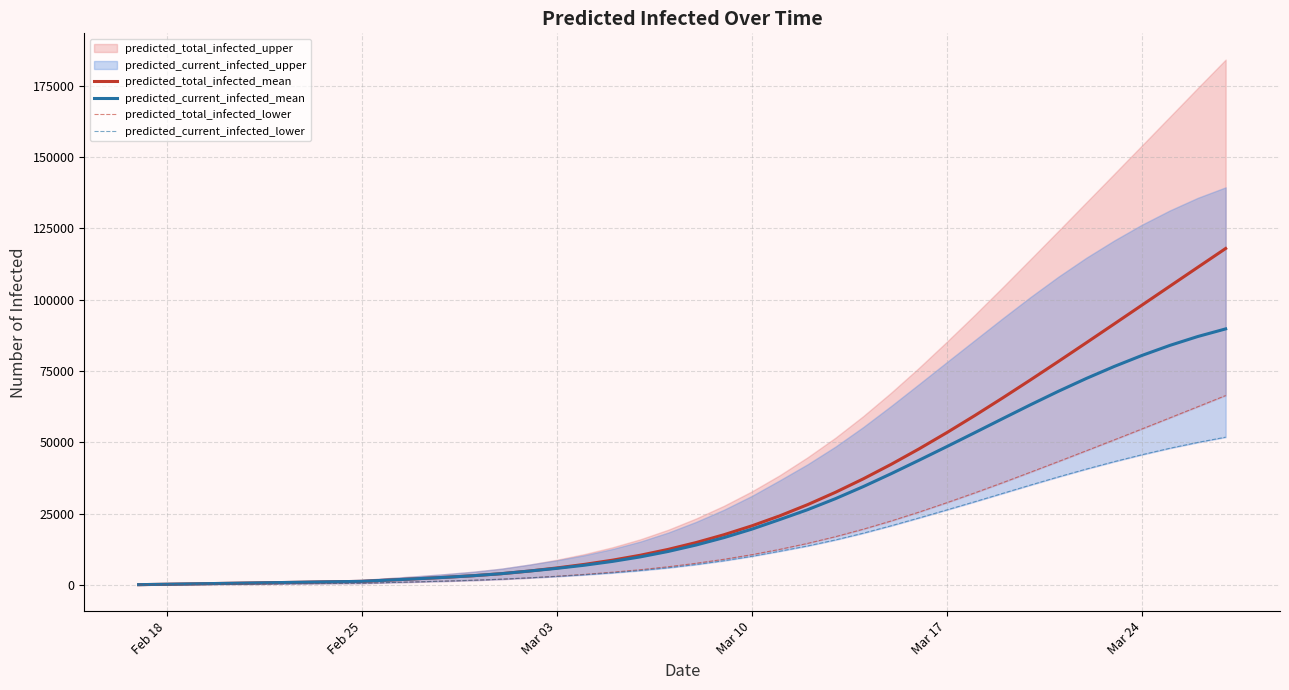

What is the average value of the predicted_total_infected_lower series?

17380